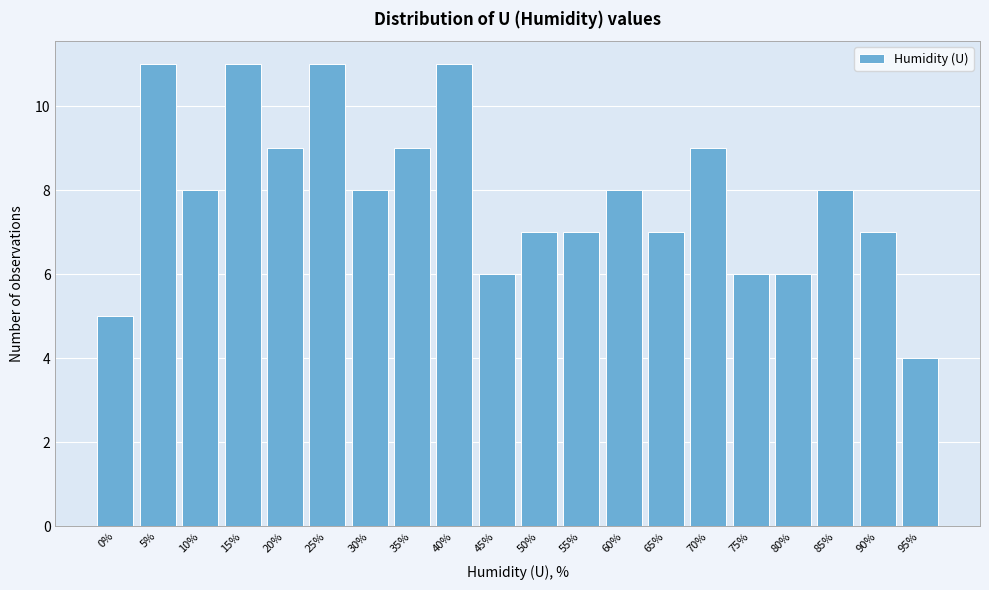

Reading right to left, what are all the values shown in this chart?

4	7	8	6	6	9	7	8	7	7	6	11	9	8	11	9	11	8	11	5